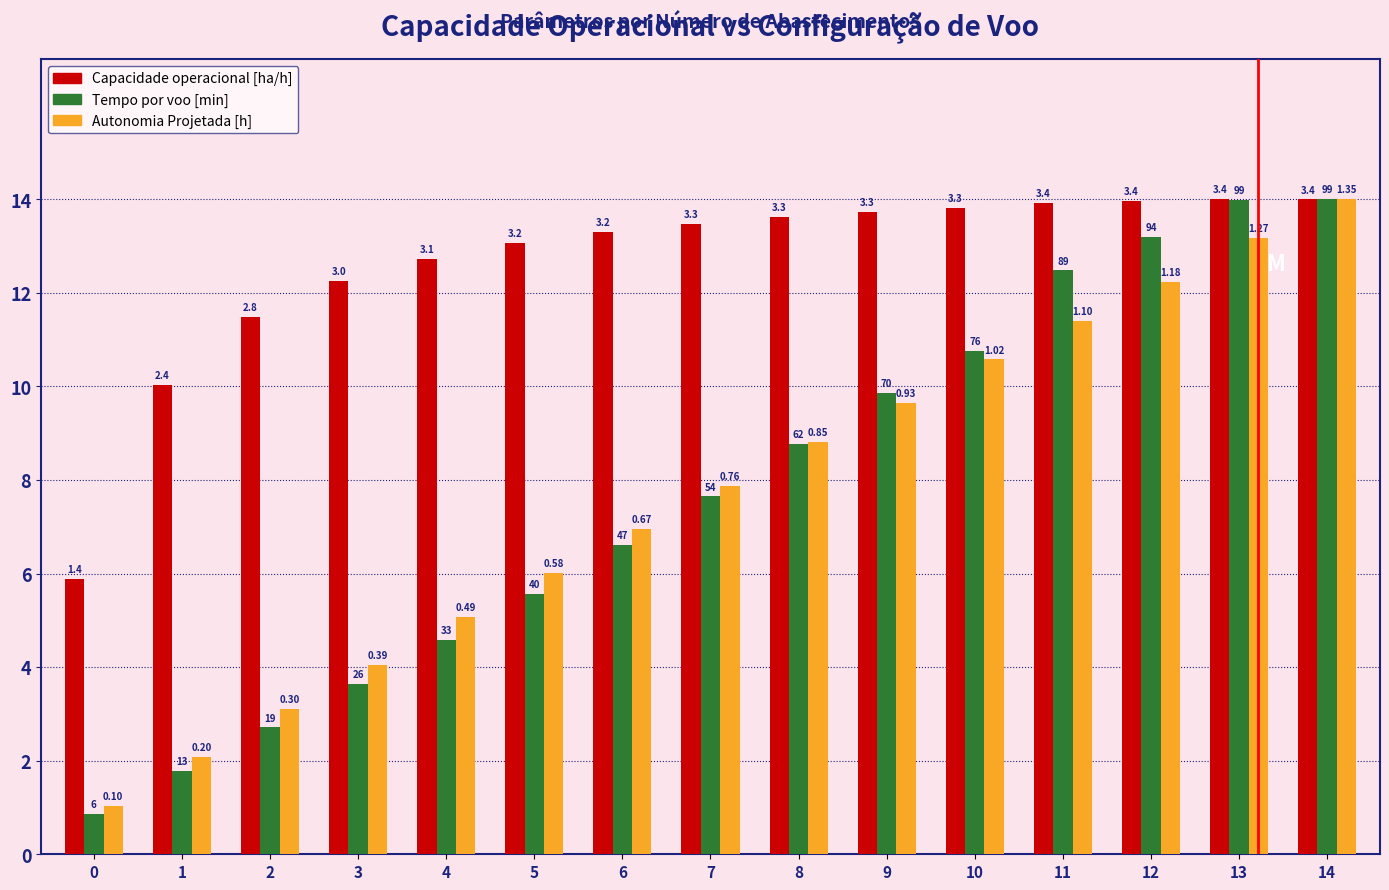

What is the value of the Autonomia Projetada [h] bar at the 1st from the left?

1.0